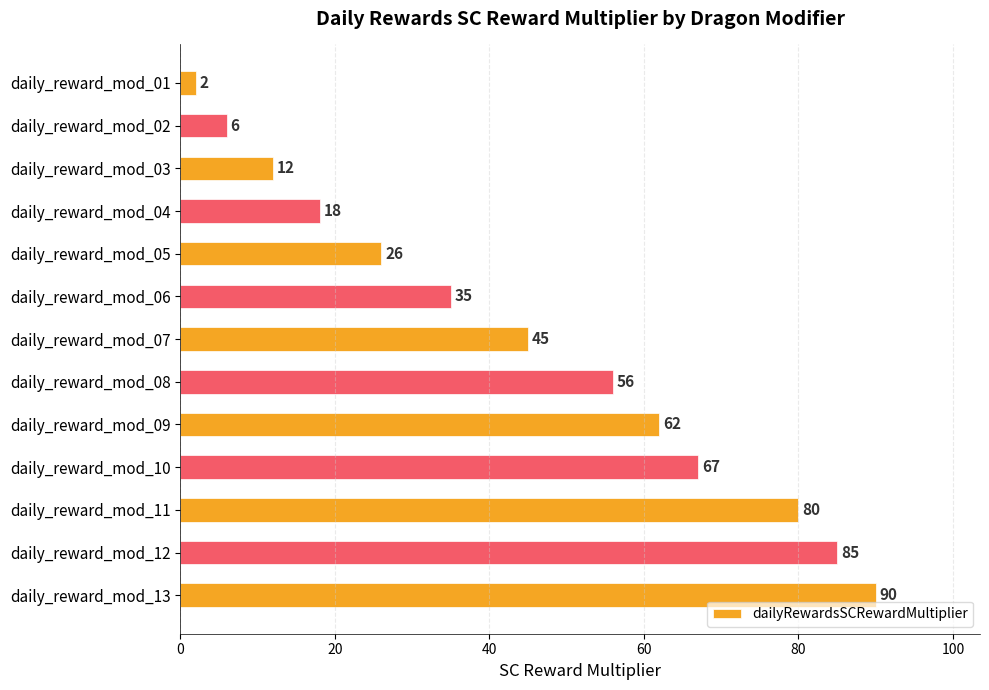

How many bars are there in total?

13